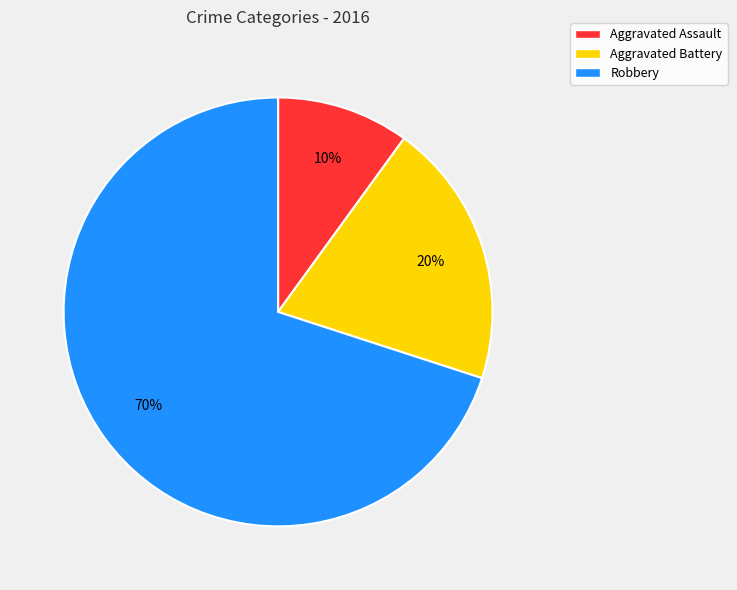

What is the smallest slice in the pie chart?

Aggravated Assault